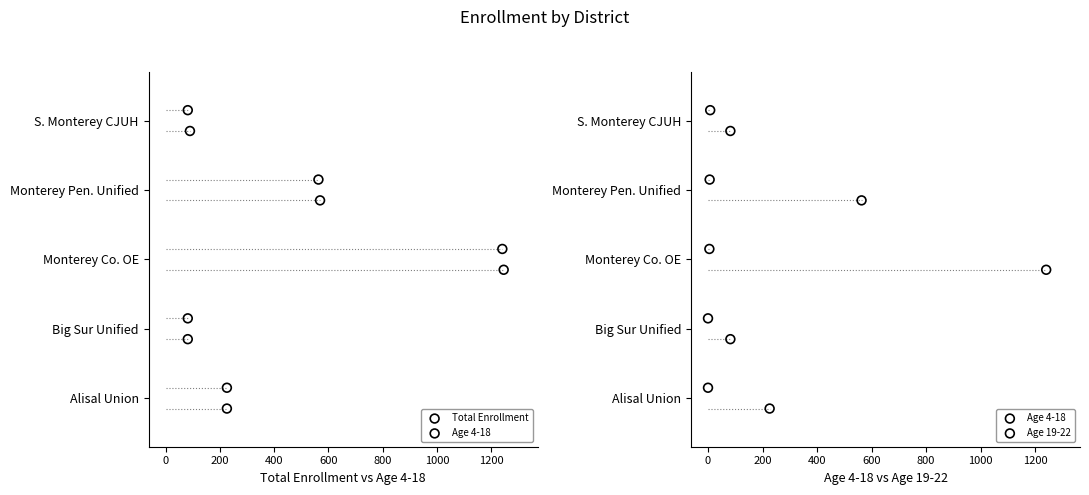

Which series has the largest total across all categories?

Age 19-22